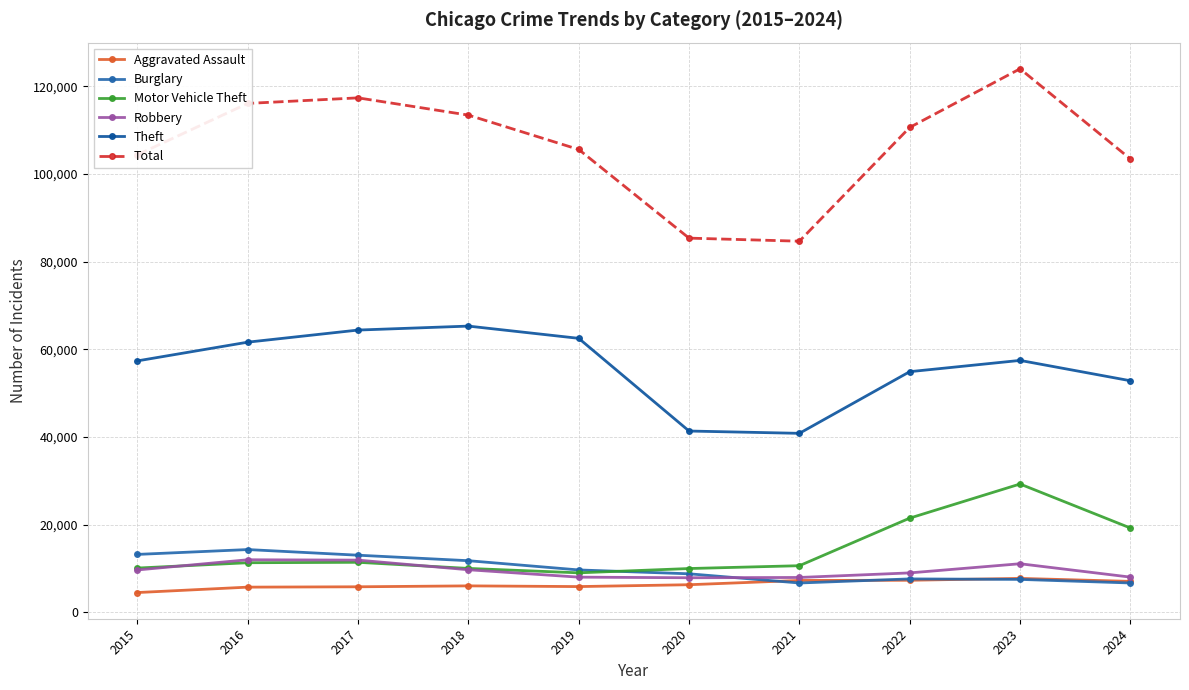

What is the approximate value of Theft at 2023, to the nearest 100?

57500